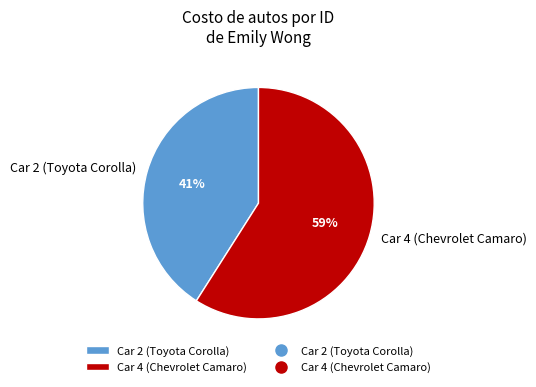

Does Car 4 (Chevrolet Camaro) account for over 50% of the chart?

Yes